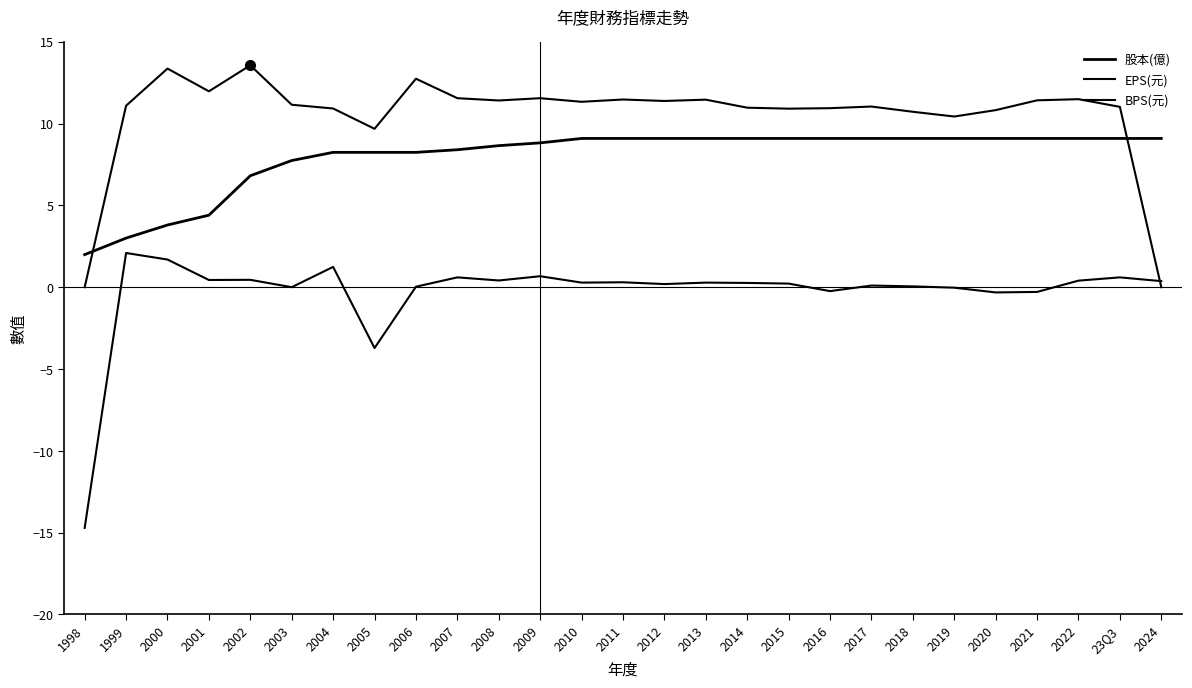

Which has a higher value, 2007 or 2020?

2020